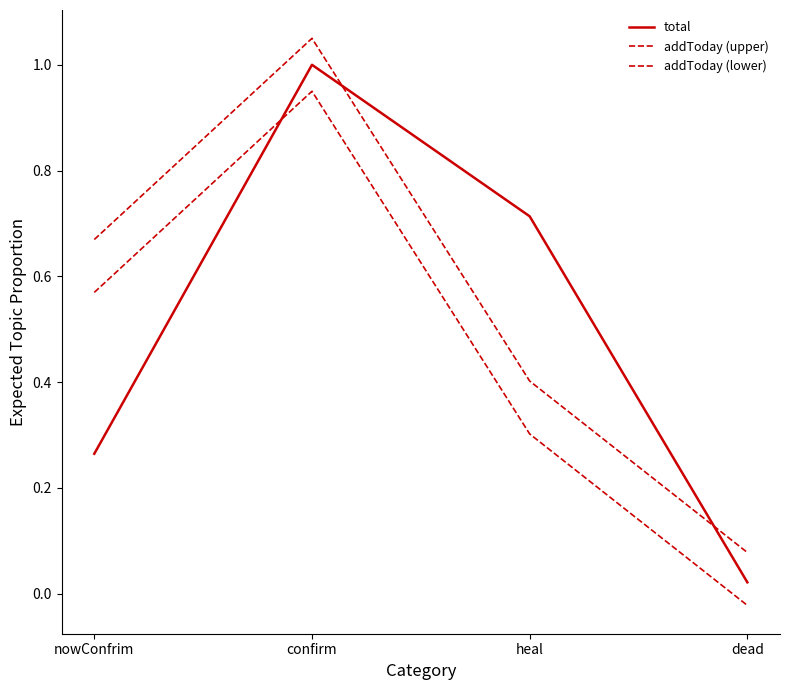

Does the chart have visible grid lines?

No